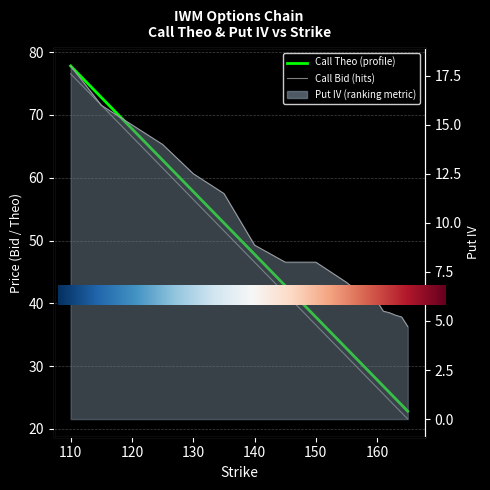

What value does the Call bid series have at 160?

26.6